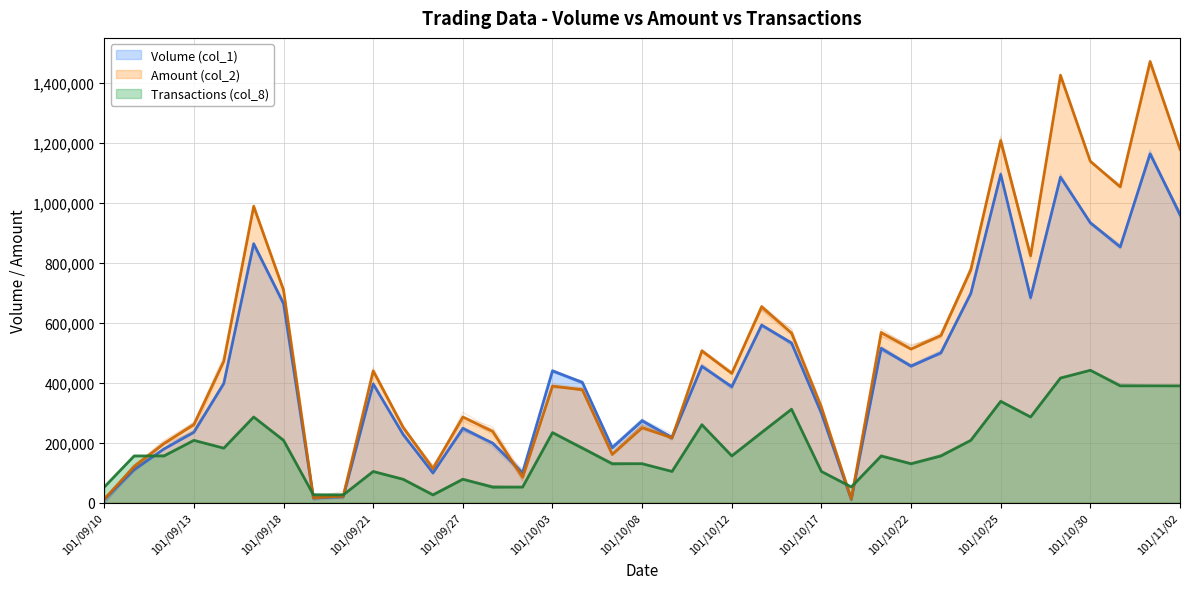

What is the sum of all Amount (col_2) values?

18807810.0